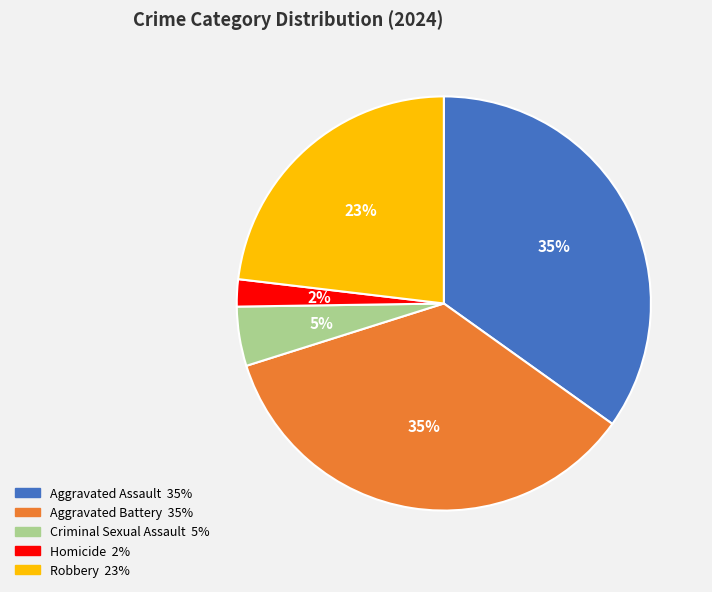

Is the sum of Aggravated Battery and Criminal Sexual Assault greater than half?

No